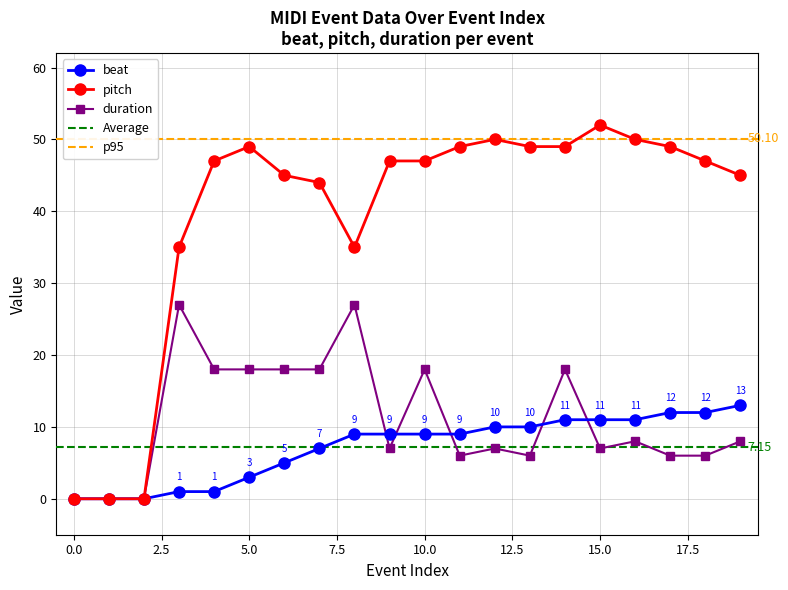

Is this an area chart (filled region under the line)?

No